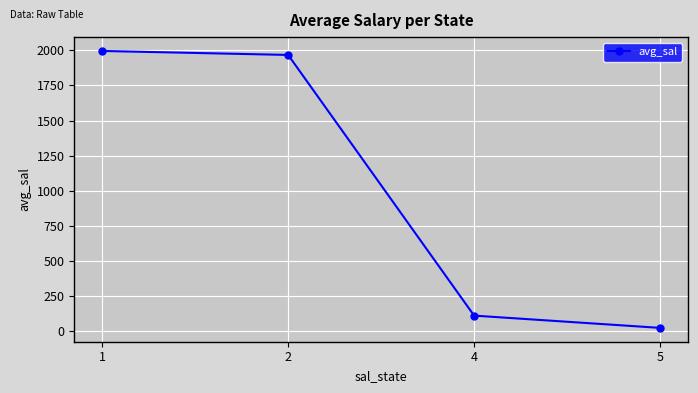

Rank the categories by value from highest to lowest.

1, 2, 4, 5